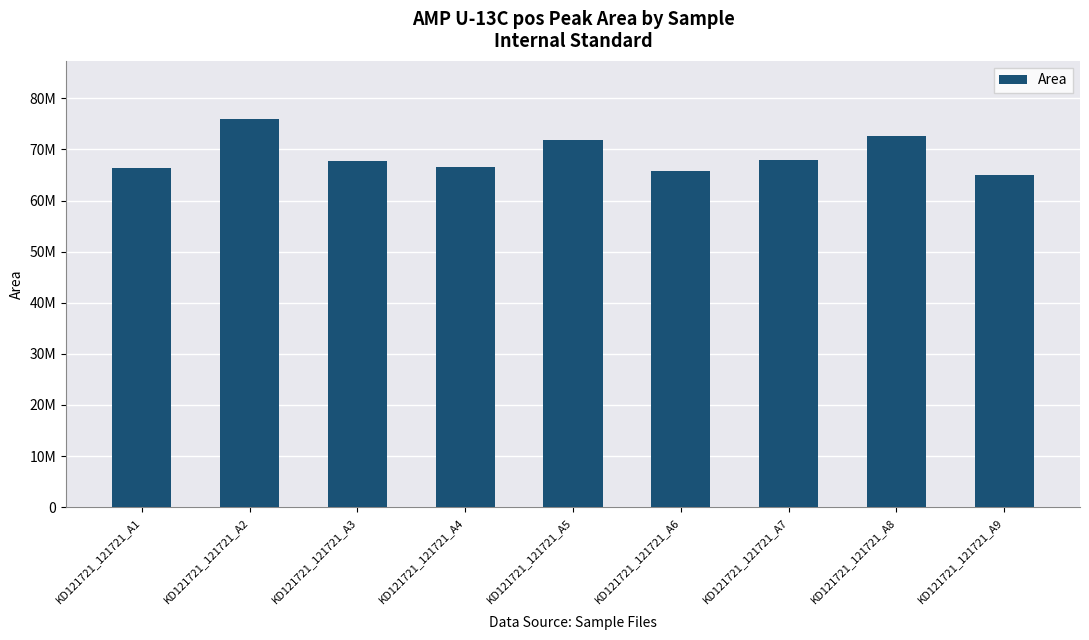

Does the chart contain any negative values?

No